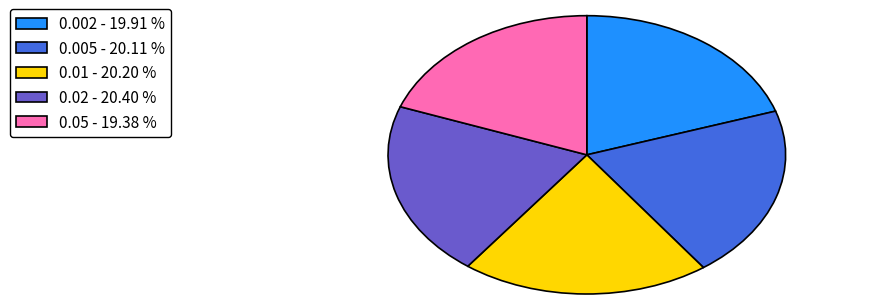

Does 0.002 account for over 50% of the chart?

No